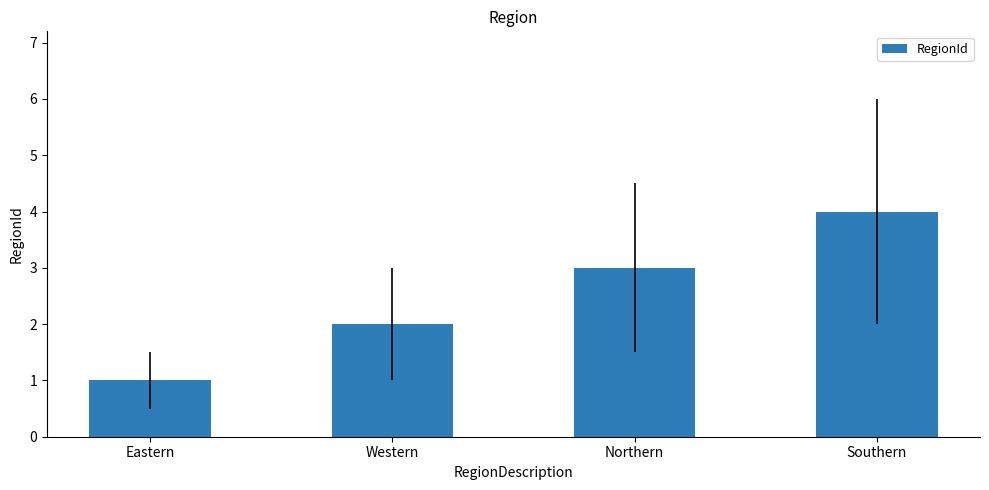

Which category has the lowest value across all series?

Eastern